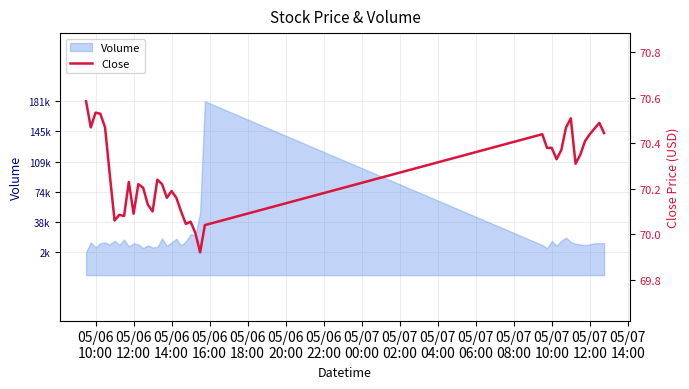

The value at 29 is 126.5. True or false?

False